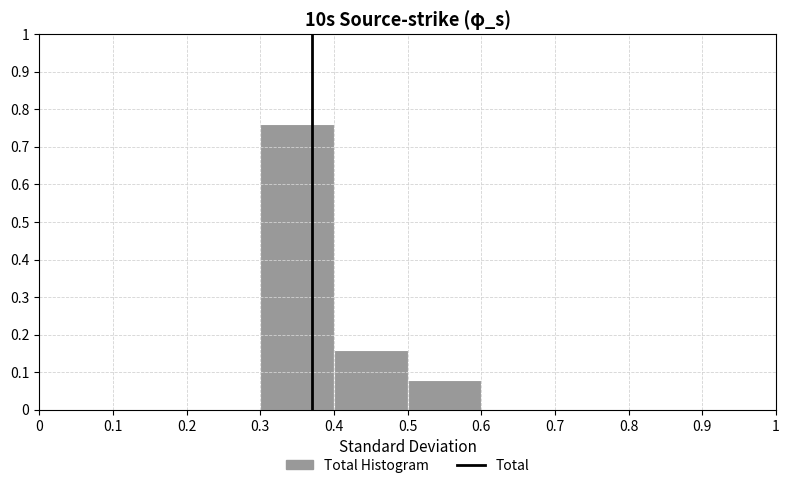

Reading left to right, list every bar in this chart as the range it spans on the x-axis followed by its height. The values are not printed on the chart, so give them approximately, as read against the axis.

0 to 0.1: 0
0.1 to 0.2: 0
0.2 to 0.3: 0
0.3 to 0.4: 0.76
0.4 to 0.5: 0.16
0.5 to 0.6: 0.08
0.6 to 0.7: 0
0.7 to 0.8: 0
0.8 to 0.9: 0
0.9 to 1: 0